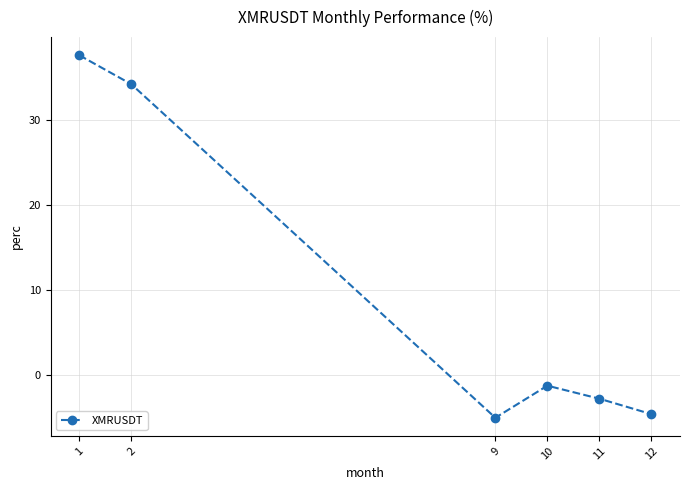

Reading right to left, transcribe all the data shown in this chart.

12=-4.6	11=-2.8	10=-1.3	9=-5.1	2=34.3	1=37.7